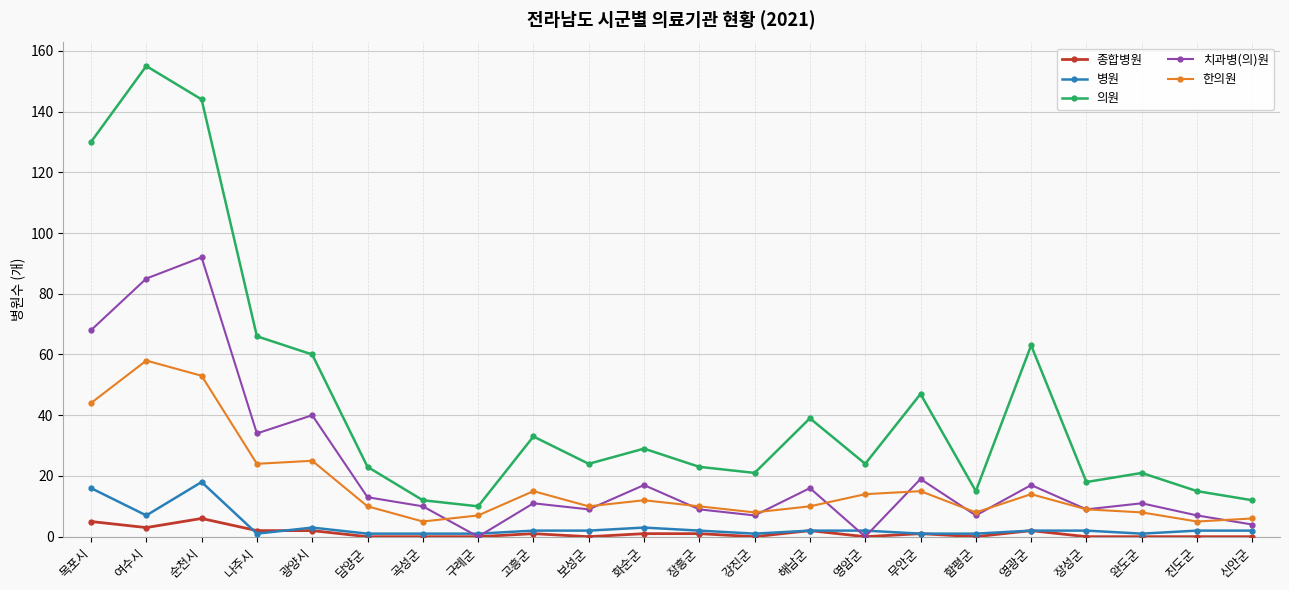

Where is the first local maximum for 치과병(의)원?

순천시